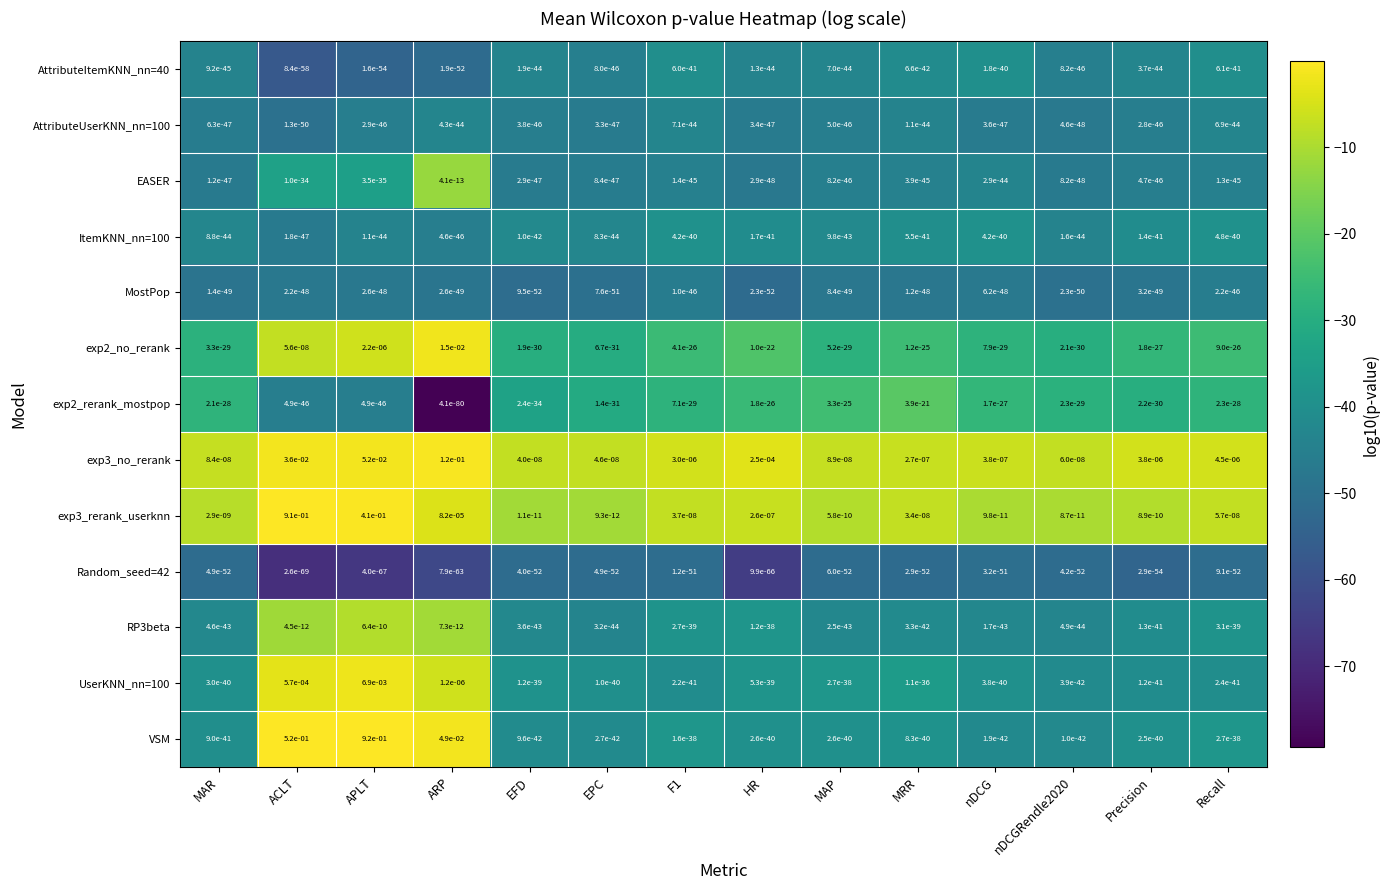

Which series changed the most between MAP and nDCG?

exp3_no_rerank